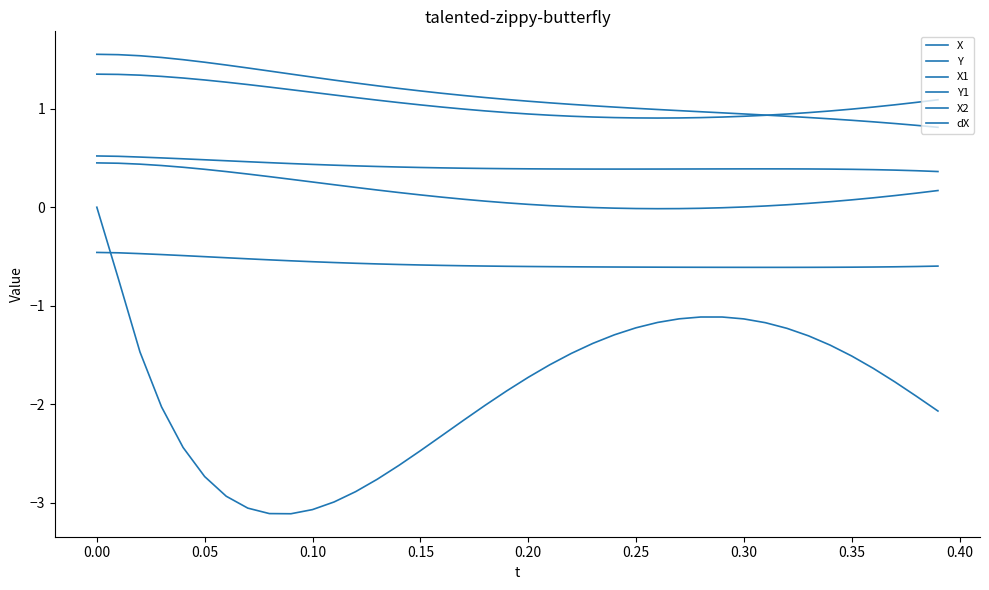

How many lines are shown in the chart?

6